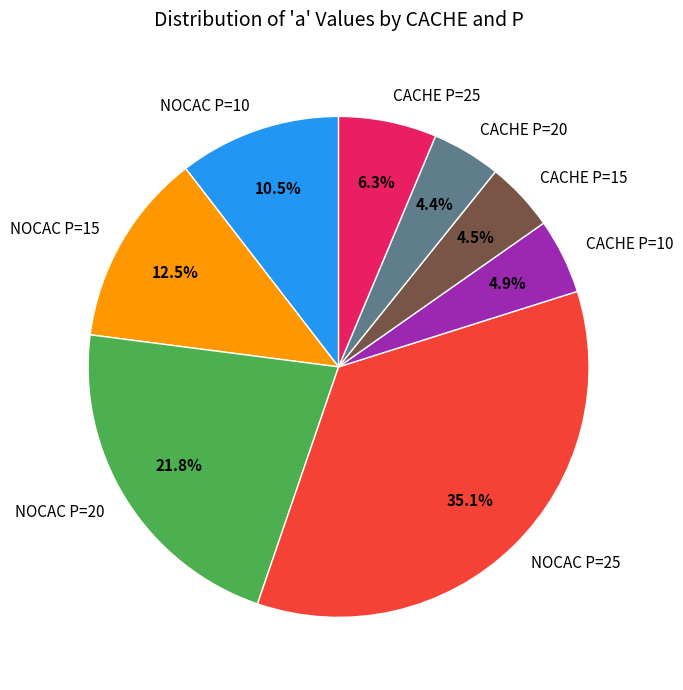

Is the sum of CACHE P=10 and CACHE P=20 greater than half?

No